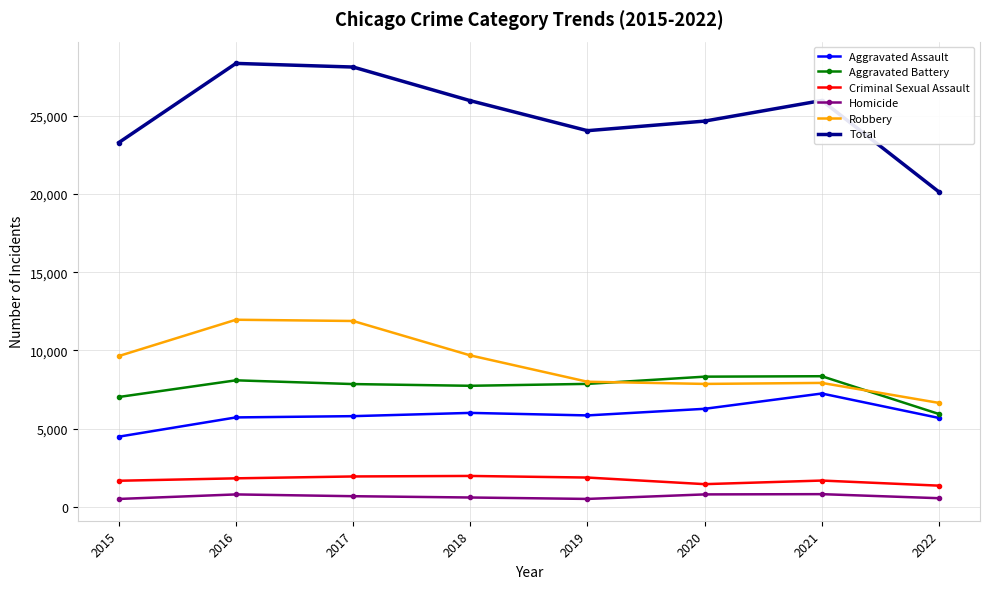

Between 2015 and 2021, which series saw the biggest shift?

Aggravated Assault